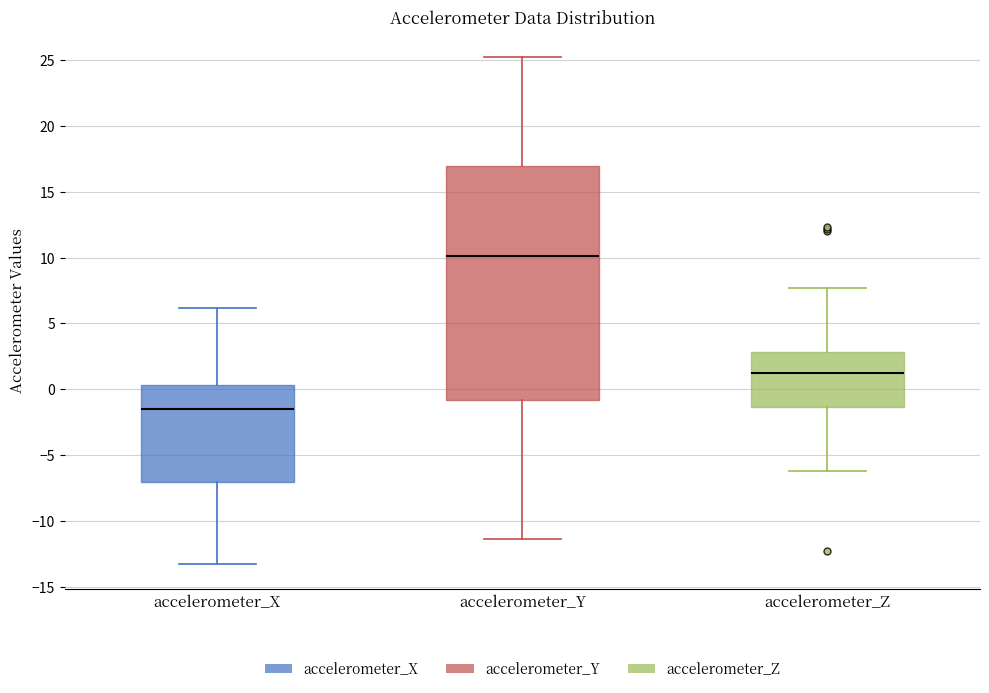

Reading left to right, read every box against the y-axis: the position of its median line, the range the box covers, and the ends of its whiskers. The values are not printed on the chart, so give them approximately, as read against the axis.

accelerometer_X: median -1.5, box -7.0 to 0.5, whiskers -13.5 to 6.0
accelerometer_Y: median 10.0, box -1.0 to 17.0, whiskers -11.5 to 25.0
accelerometer_Z: median 1.0, box -1.5 to 3.0, whiskers -6.0 to 7.5